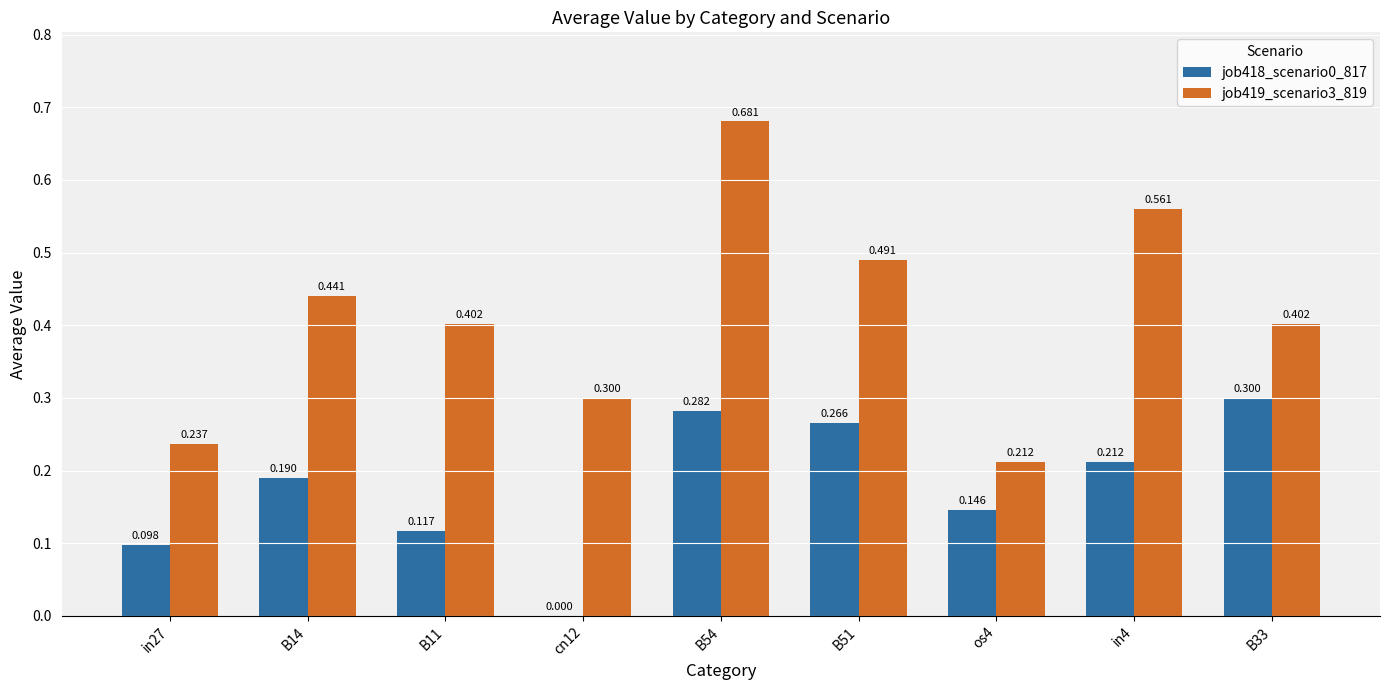

Is the value of job419_scenario3_819 at B33 greater than the value of job418_scenario0_817 at B33?

Yes